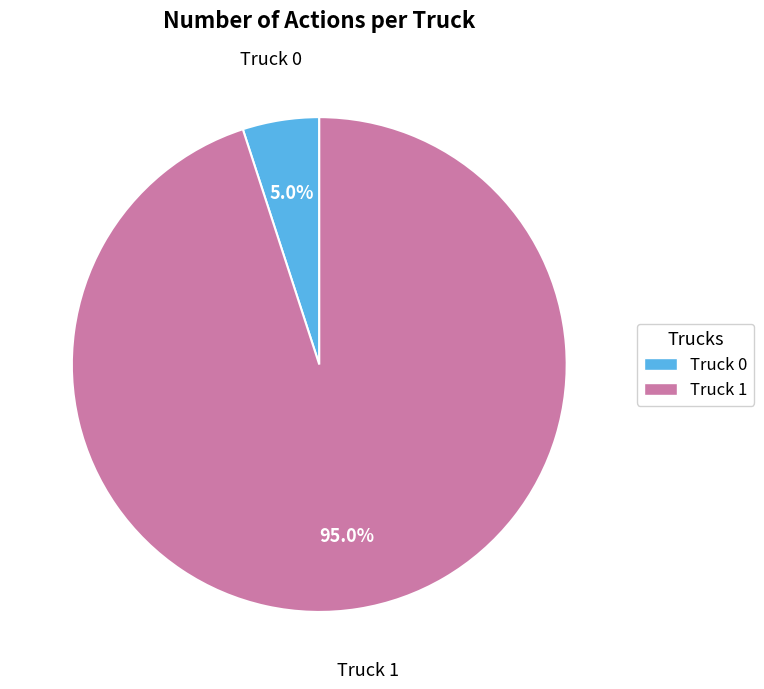

Do Truck 0 and Truck 1 together represent more than half of the pie?

Yes